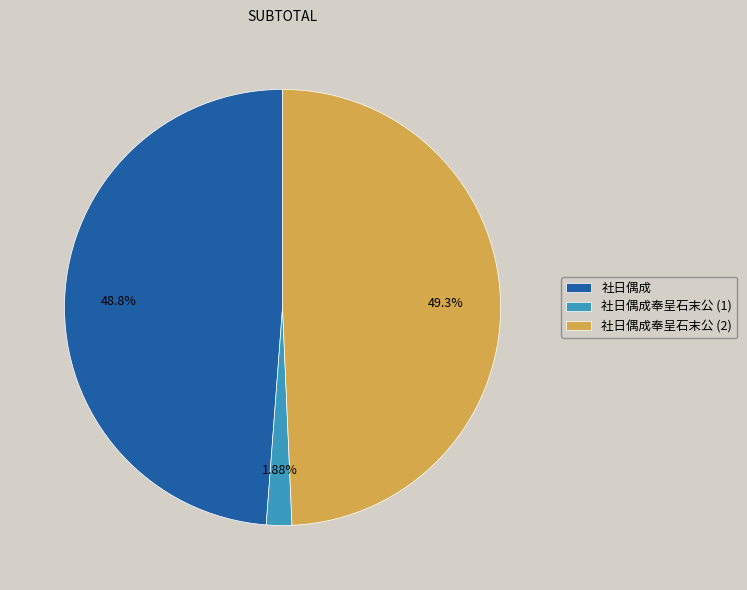

What is the ratio of the value at 社日偶成 to the value at 社日偶成奉呈石末公 (2)?

1.0